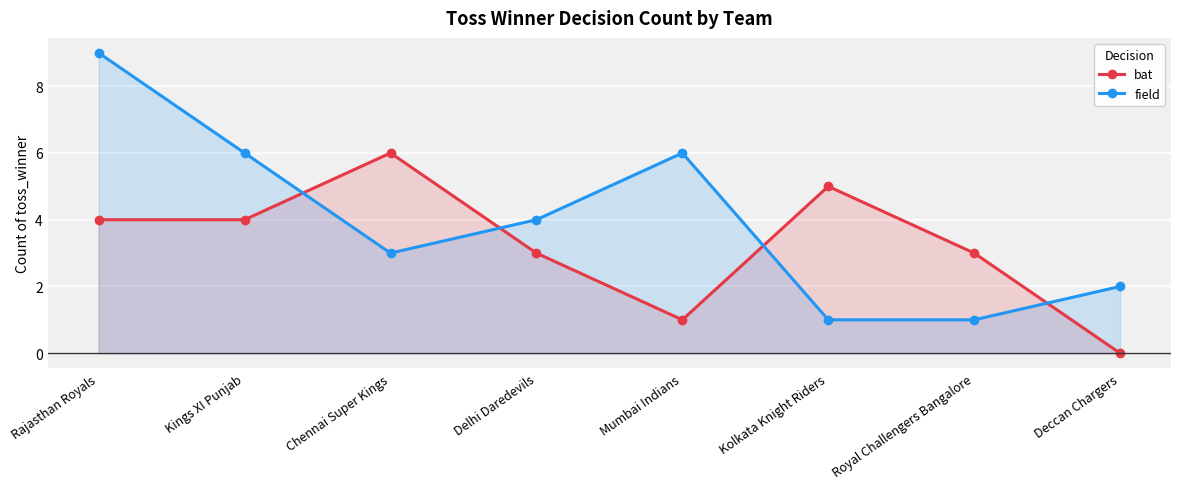

At which label does field reach its peak?

Rajasthan Royals